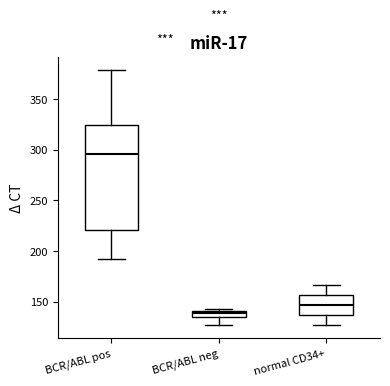

Where does the lower whisker of the box for BCR/ABL pos end on the y-axis? The values are not printed on the chart, so give them approximately, as read against the axis.

190